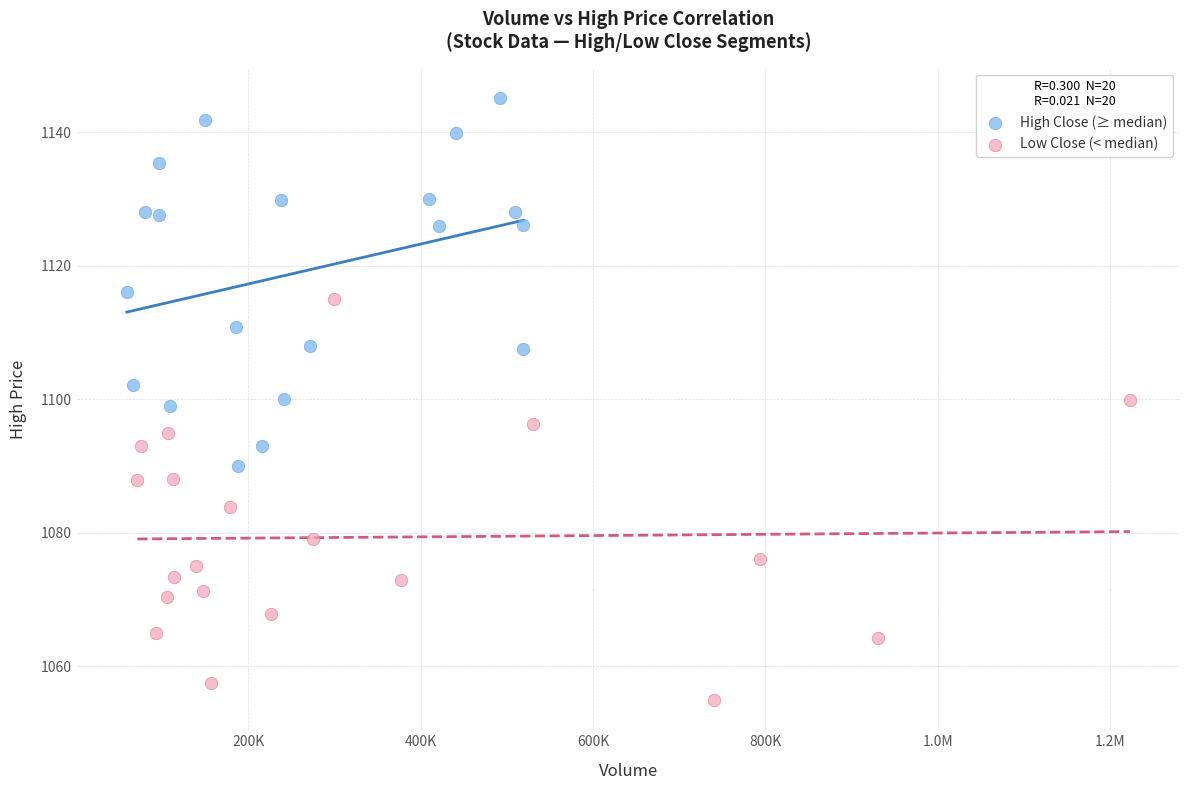

Which series has the widest spread of Y values?

Low Close (< median)